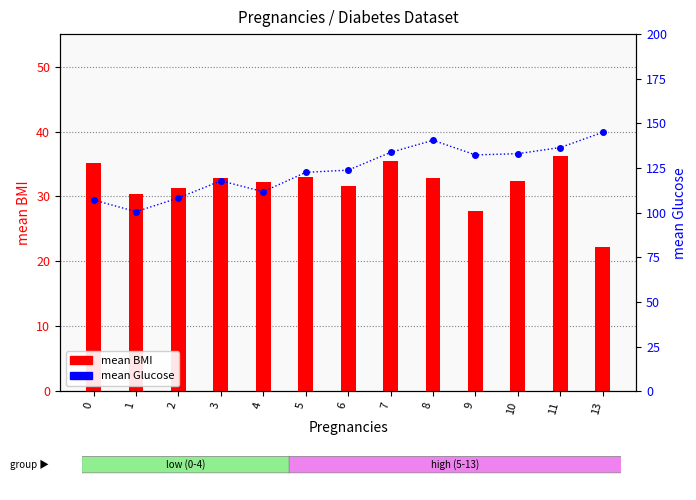

Does the chart contain any negative values?

No